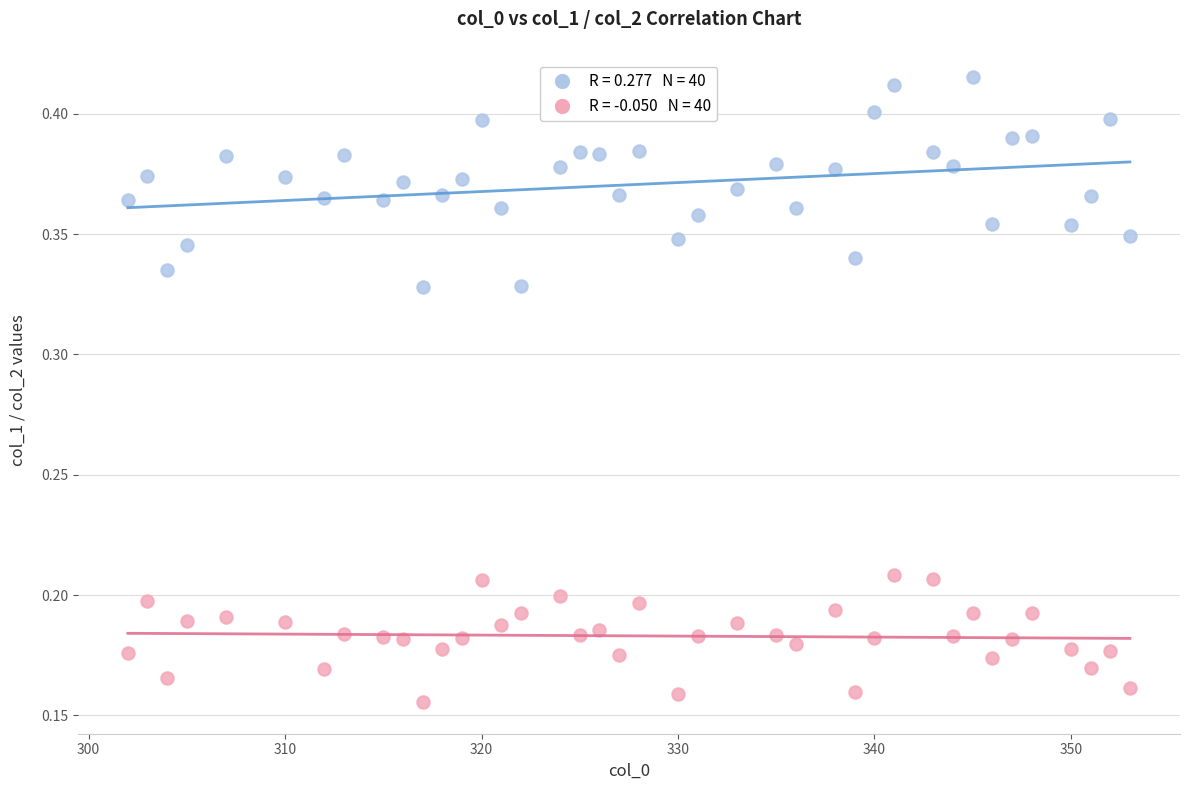

How many points are shown in the scatter plot?

80